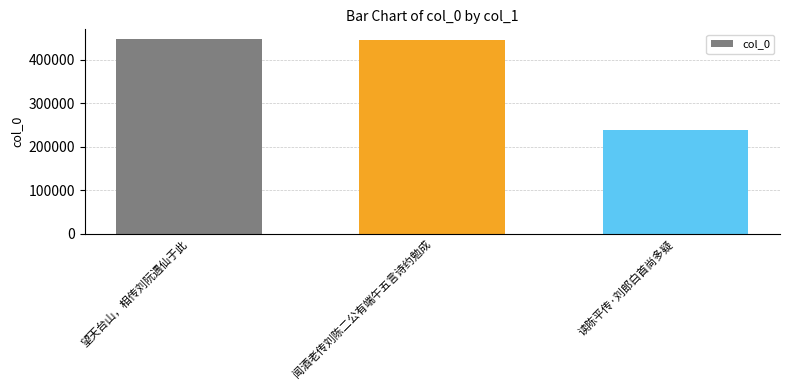

What is the smallest value displayed?

237805